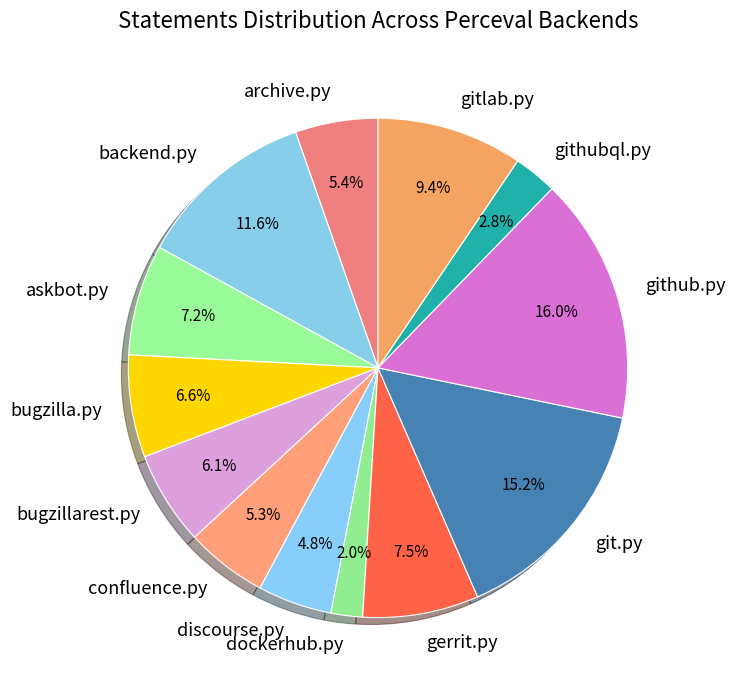

What is the ratio of the value at bugzillarest.py to the value at github.py?

0.4